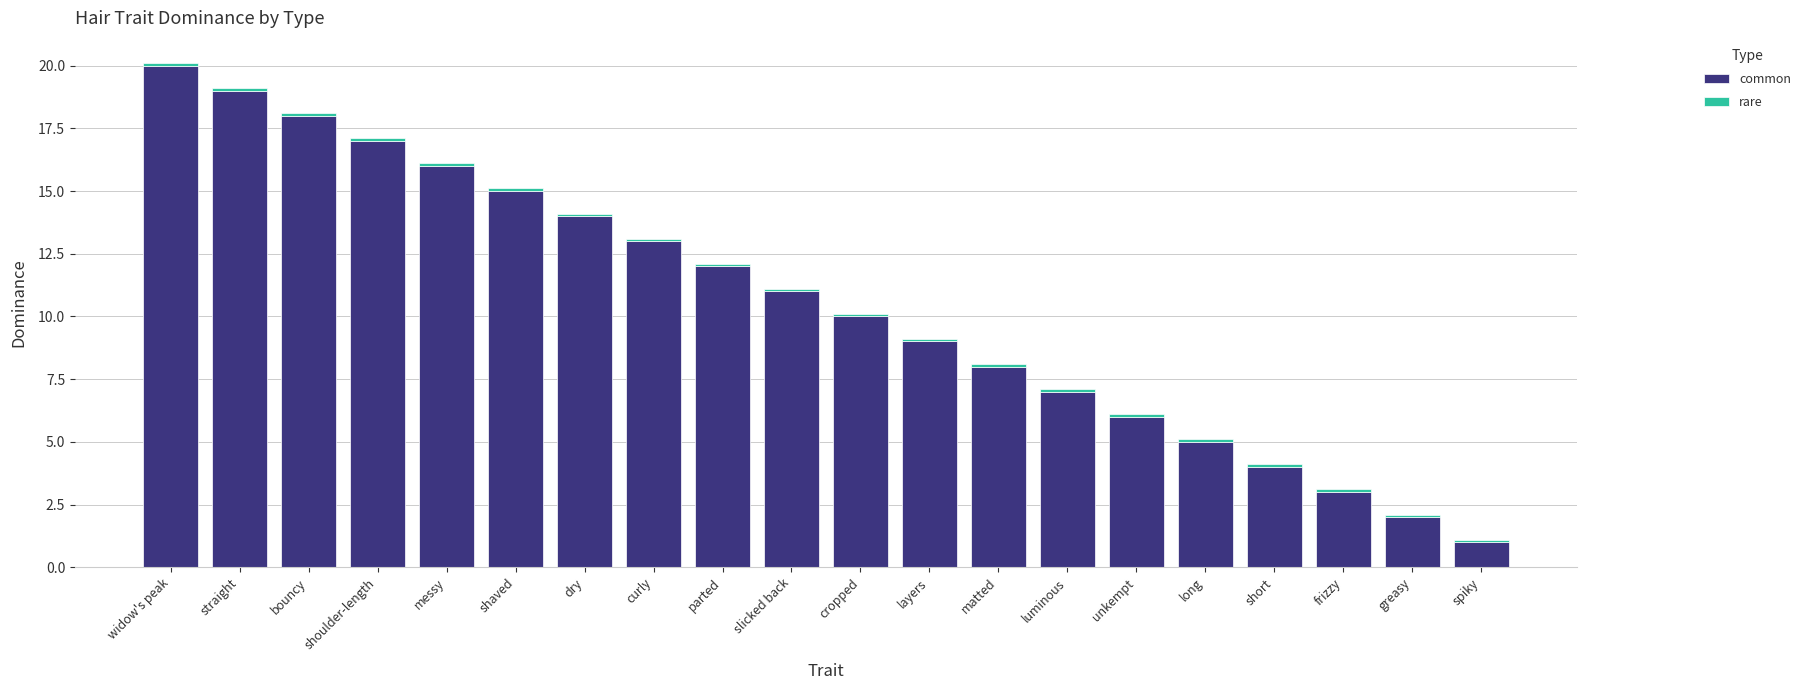

What is the minimum value for common?

1.0